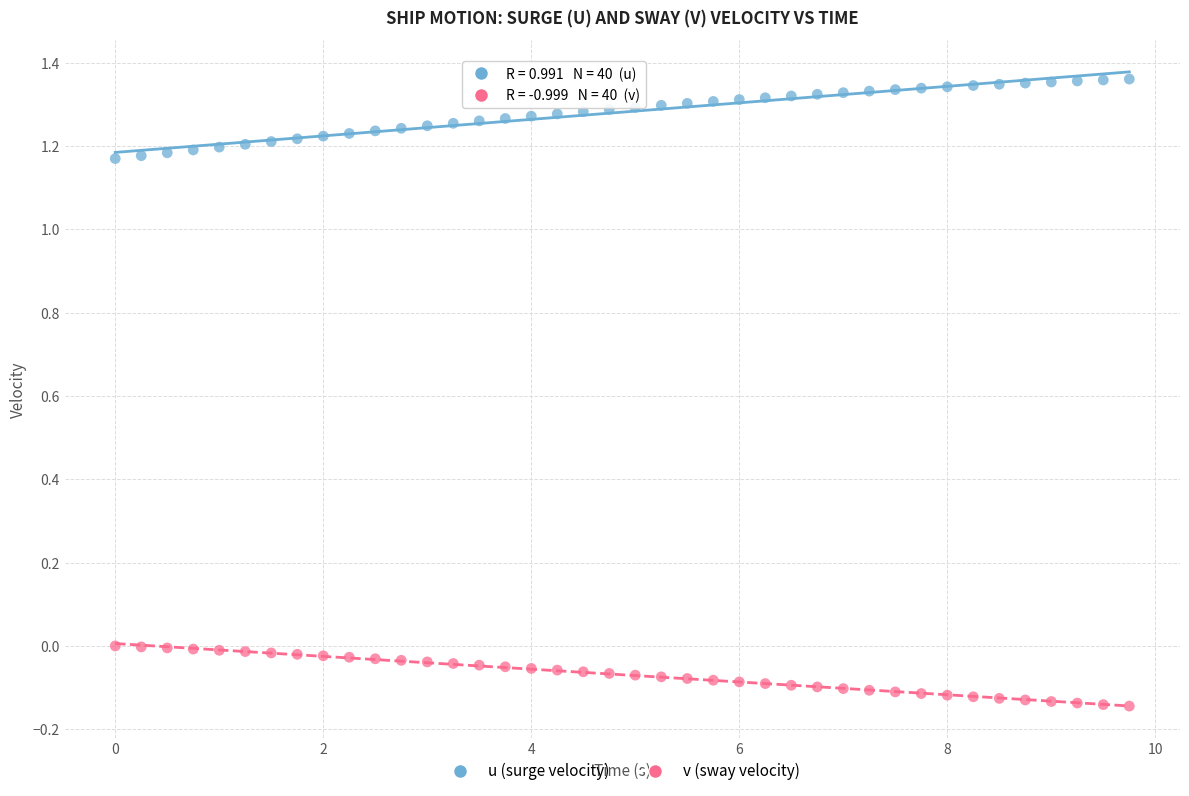

What are all the series names shown in the legend?

u (surge velocity), v (sway velocity)